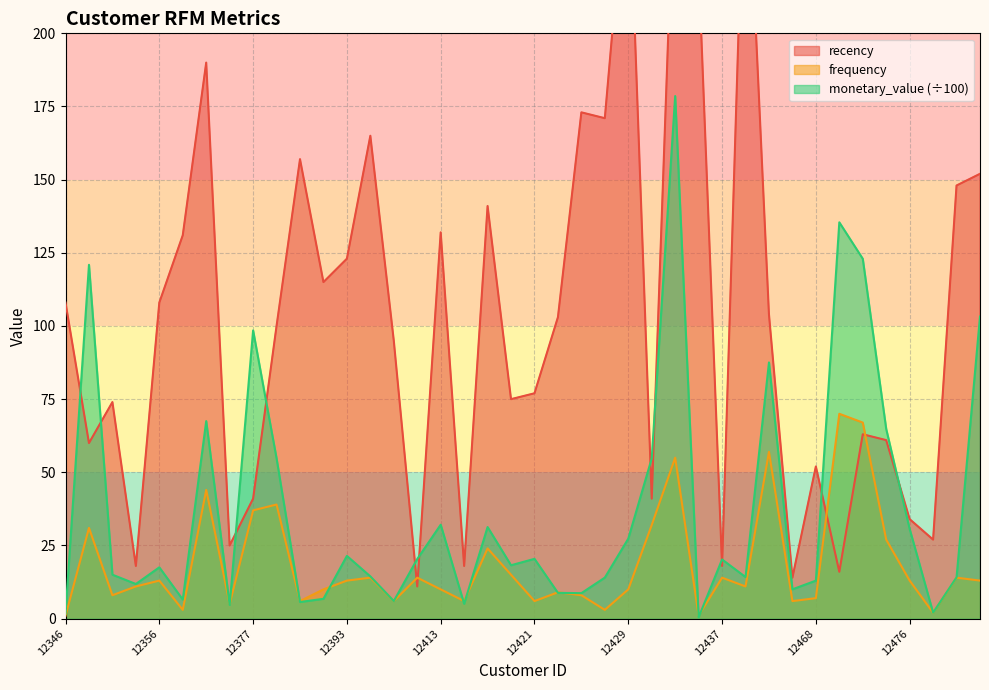

At which label does monetary_value reach its peak?

12433